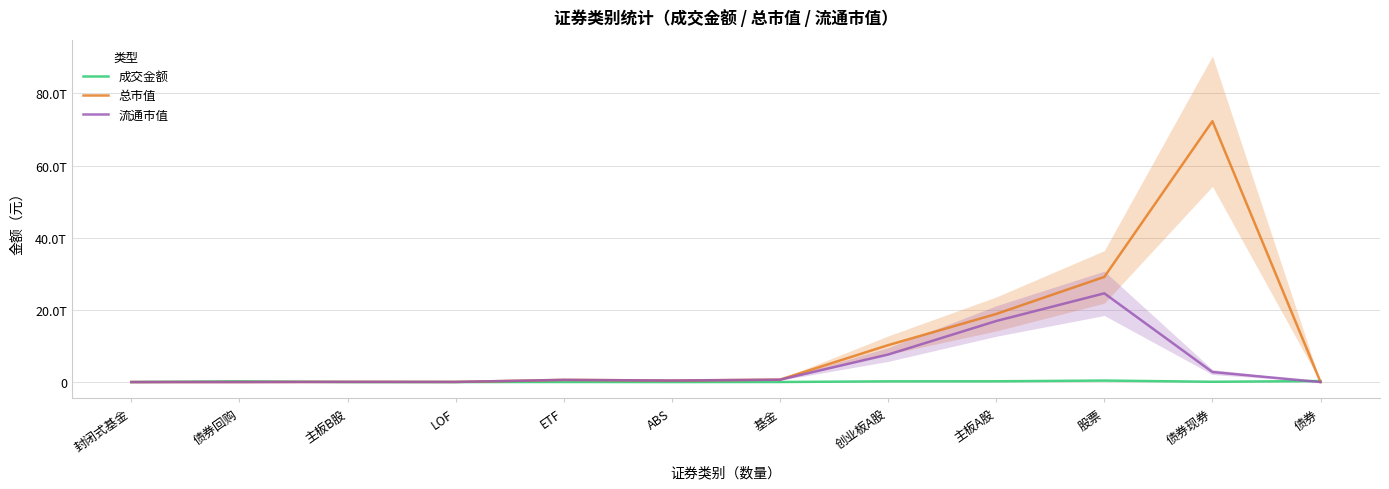

At which label does 总市值 reach its peak?

债券现券